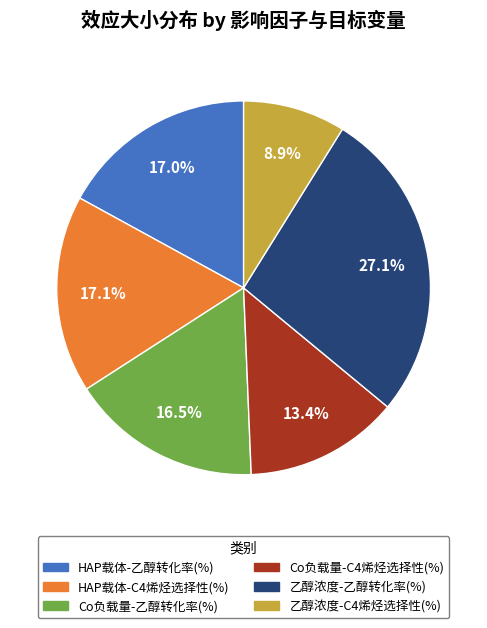

How many segments does this pie chart have?

6